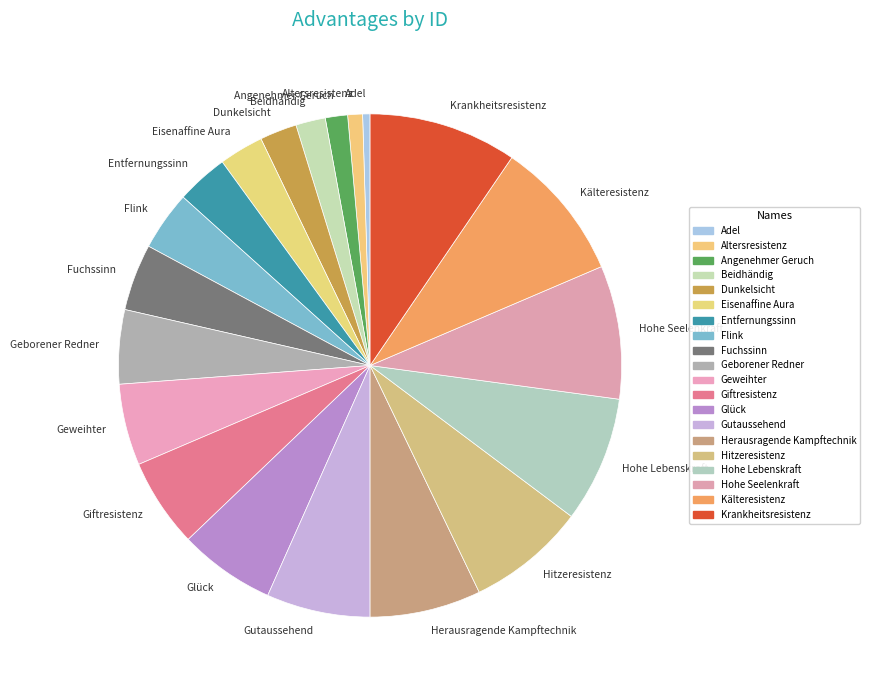

True or false: Beidhändig accounts for 2% of the total.

True